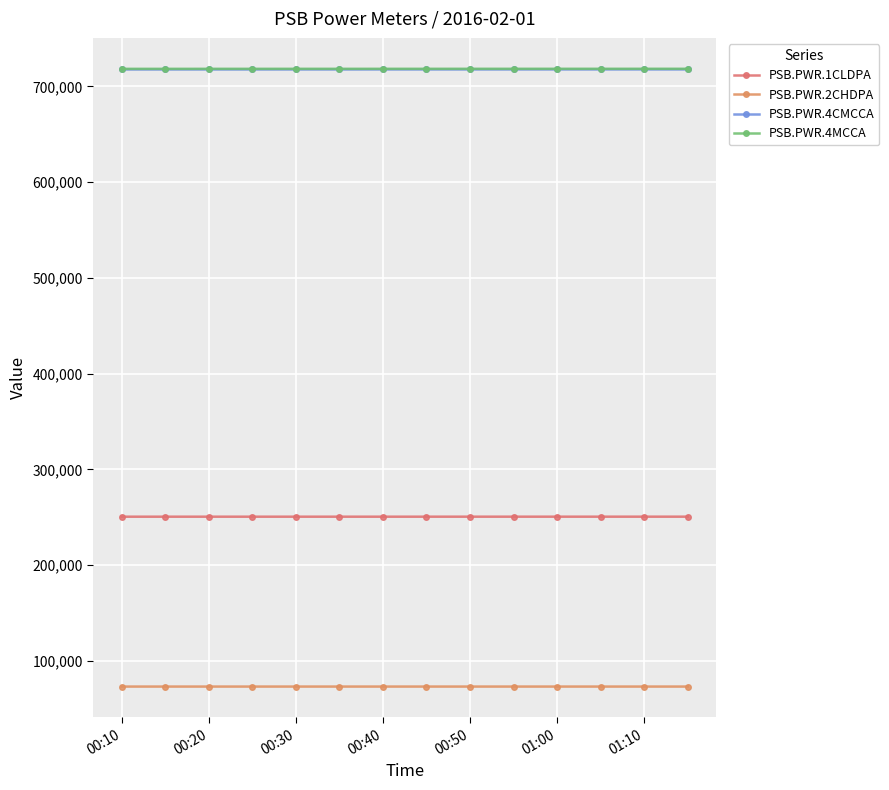

Reading left to right, list all the values displayed in this chart.

PSB.PWR.1CLDPA: 250583	250583	250586	250586	250589	250589	250592	250592	250595	250595	250598	250598	250602	250602
PSB.PWR.2CHDPA: 73137	73137	73139	73139	73141	73141	73142	73142	73144	73144	73146	73146	73147	73147
PSB.PWR.4CMCCA: 717758	717758	717763	717763	717768	717768	717773	717773	717778	717778	717783	717783	717787	717787
PSB.PWR.4MCCA: 718387	718387	718397	718397	718407	718407	718417	718417	718427	718427	718436	718436	718446	718446